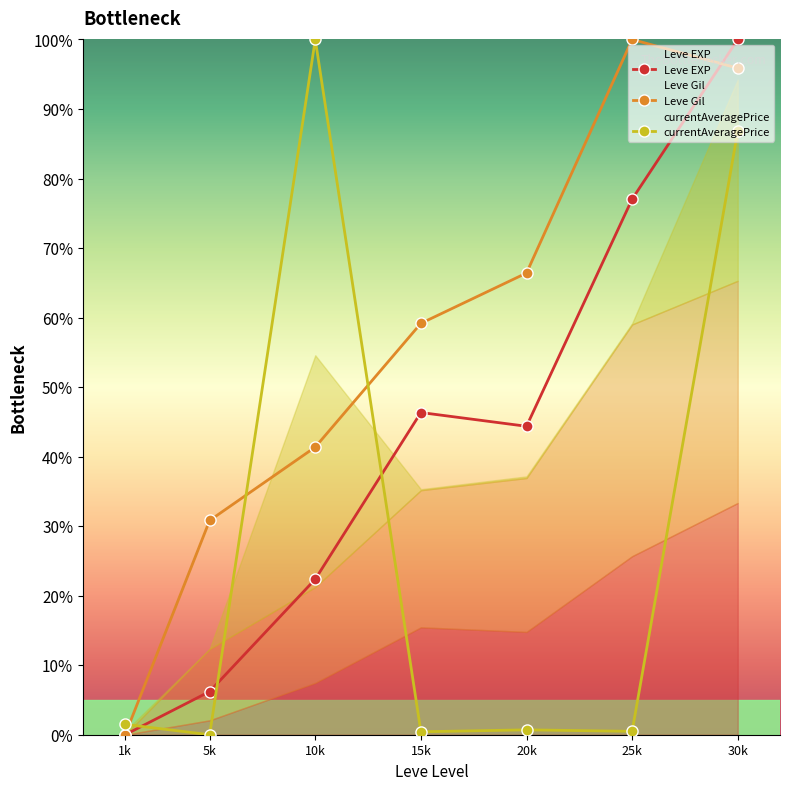

True or false: Leve EXP has more than 1 interior local peaks.

False